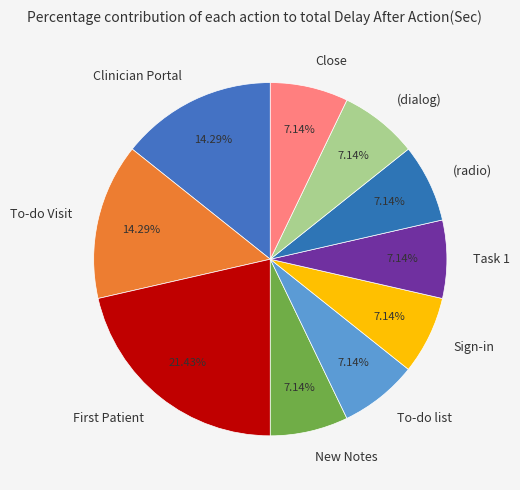

The Sign-in slice represents 7% of the pie. True or false?

True